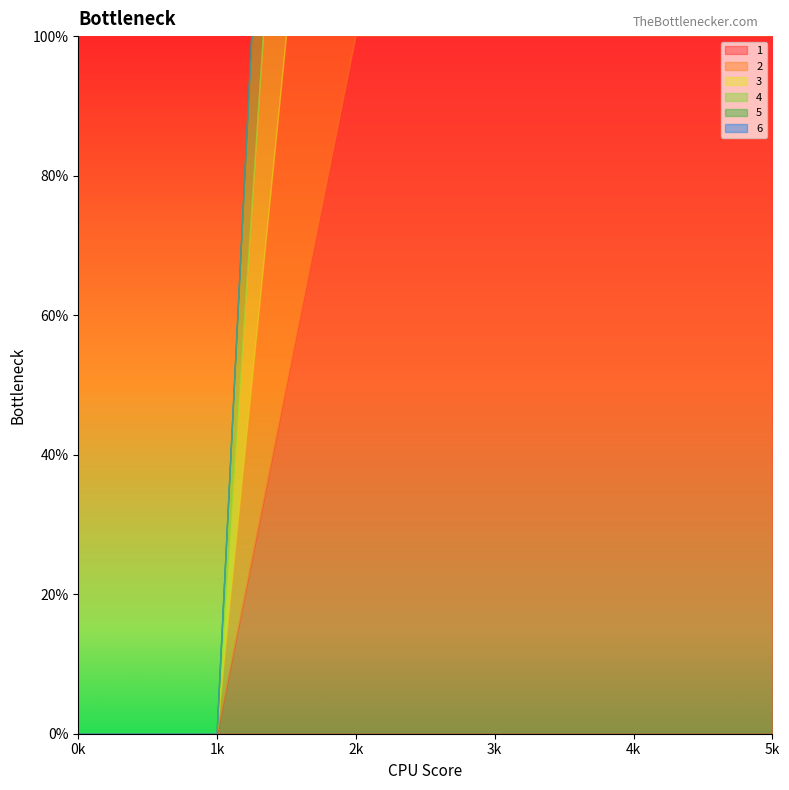

What is the average value of the 1 series?

1